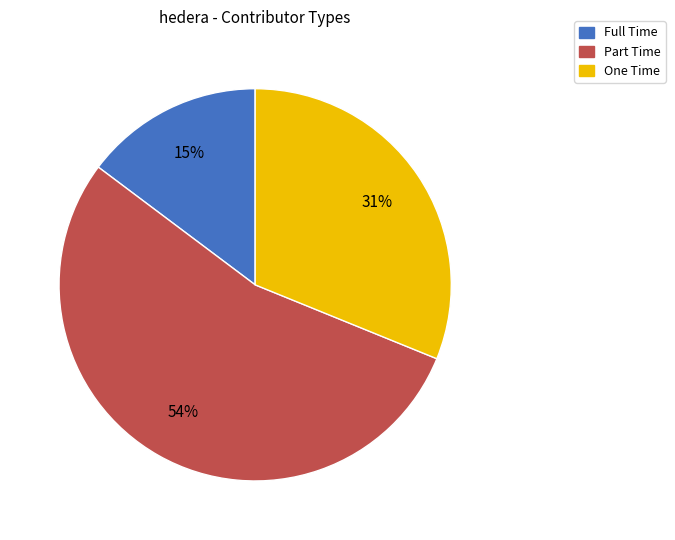

Between One Time and Full Time, which is larger?

One Time